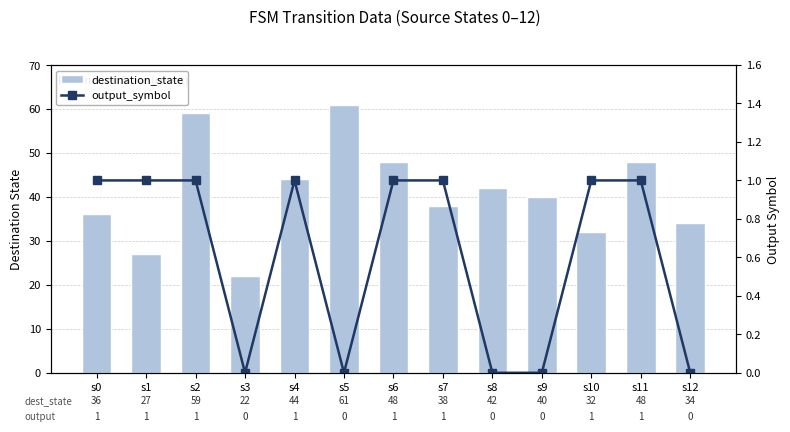

Rank the series by their maximum value, from highest to lowest.

destination_state, output_symbol